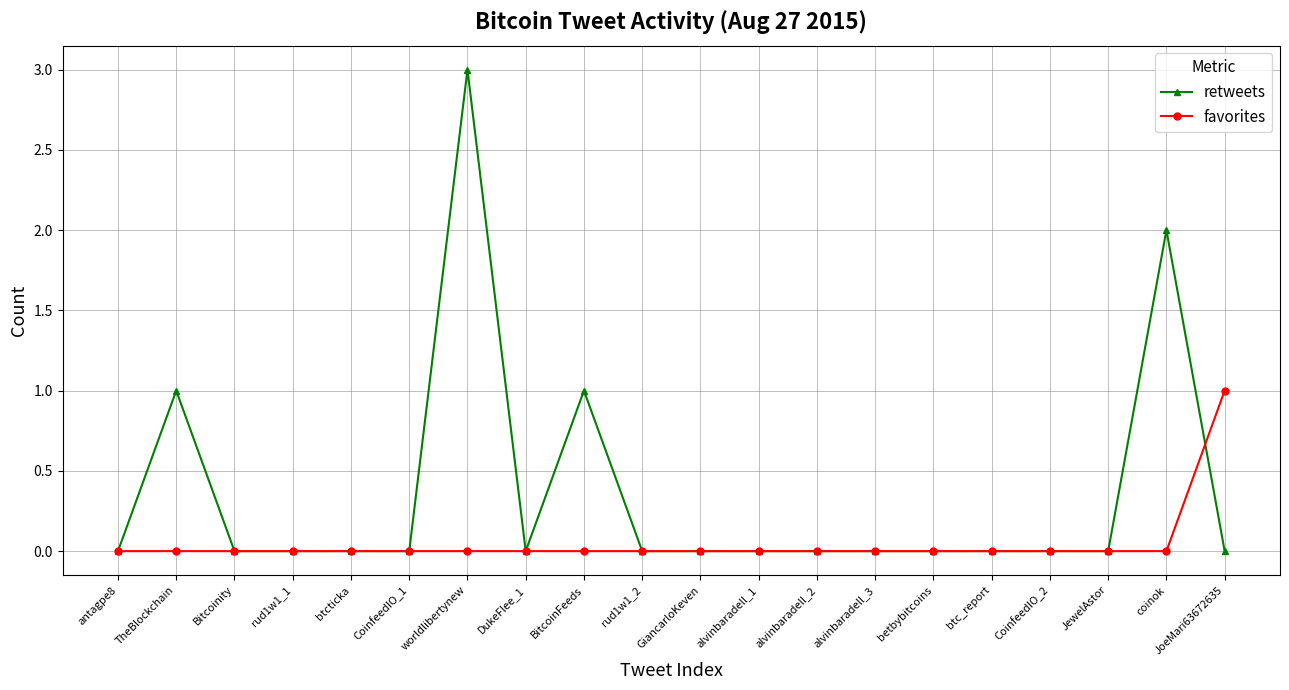

List the series in order of their overall mean, lowest first.

favorites, retweets